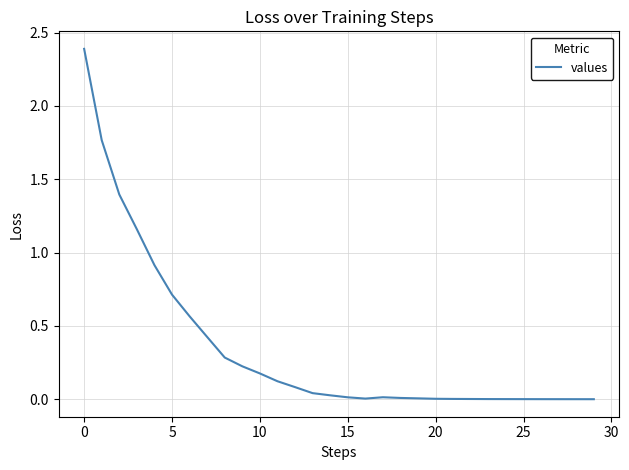

What is the difference between the maximum and minimum values?

2.4